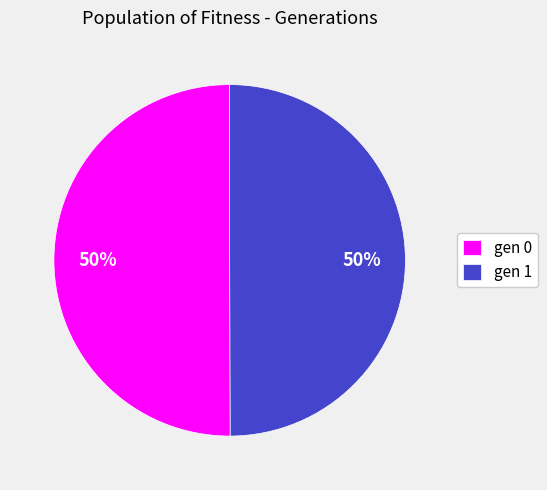

To the nearest percent, what is the average slice percentage?

50%